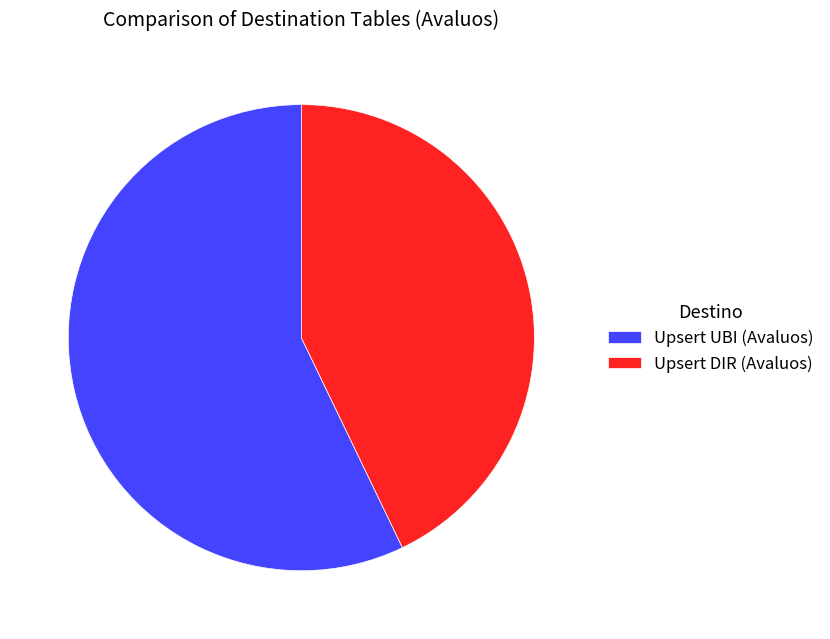

How many slices are in this pie chart?

2